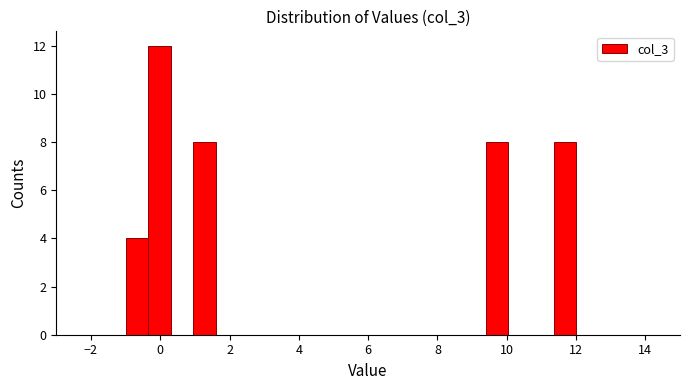

Around what value on the x-axis is the tallest bar? Give the approximate position of its centre, as read against the axis.

0.0